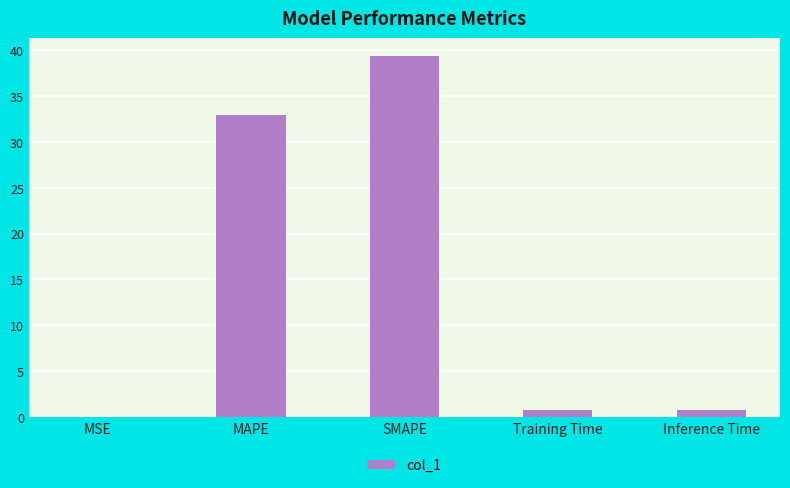

Are the bars grouped side by side (vs. stacked)?

No